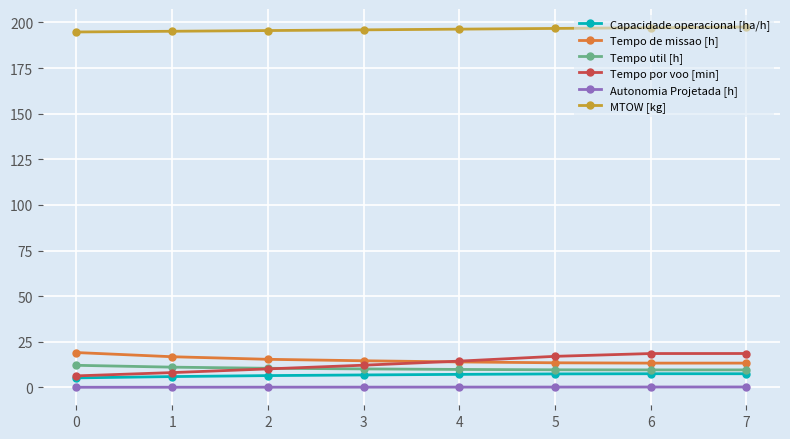

The MTOW [kg] series shows 127.2 at 6. True or false?

False